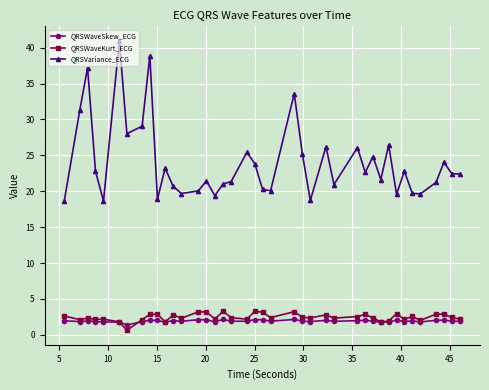

Which series has the largest total across all categories?

QRSVariance_ECG